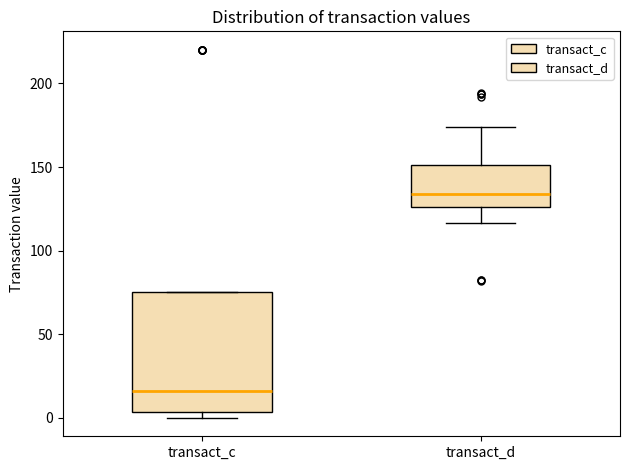

Where does the upper whisker of the box for transact_d end on the y-axis? The values are not printed on the chart, so give them approximately, as read against the axis.

175